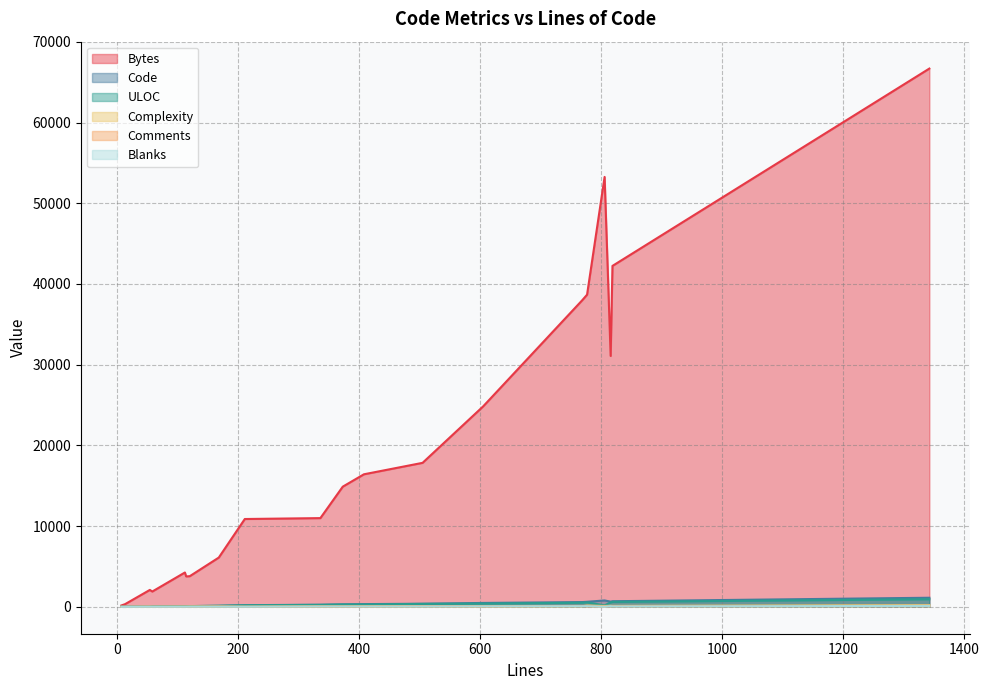

List the labels in order of Comments value, largest first.

1343, 769, 816, 505, 819, 777, 605, 336, 168, 408, 54, 373, 112, 114, 120, 806, 58, 211, 13, 7